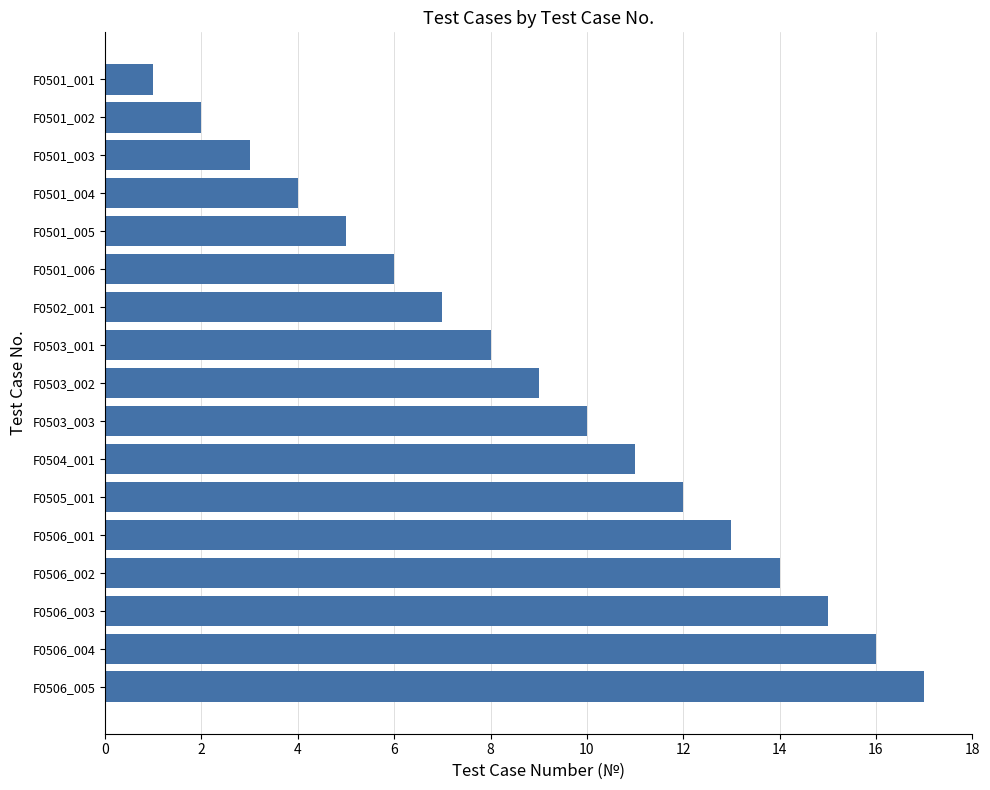

Is it true that the value at F0503_003 is 10?

True